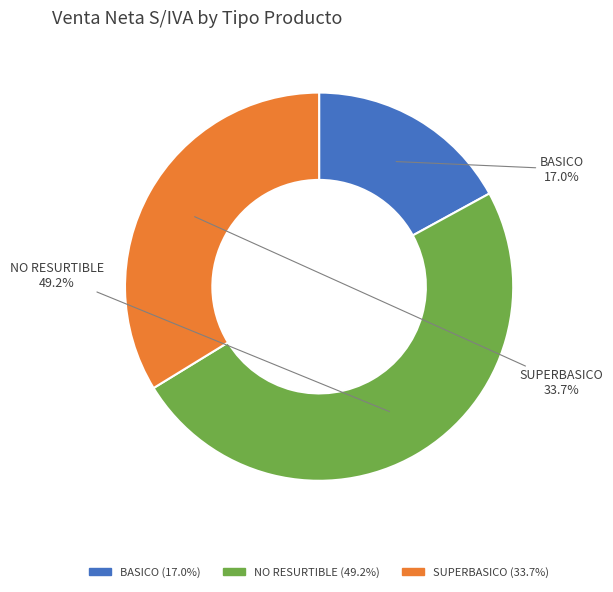

Is there a majority slice in this chart?

No